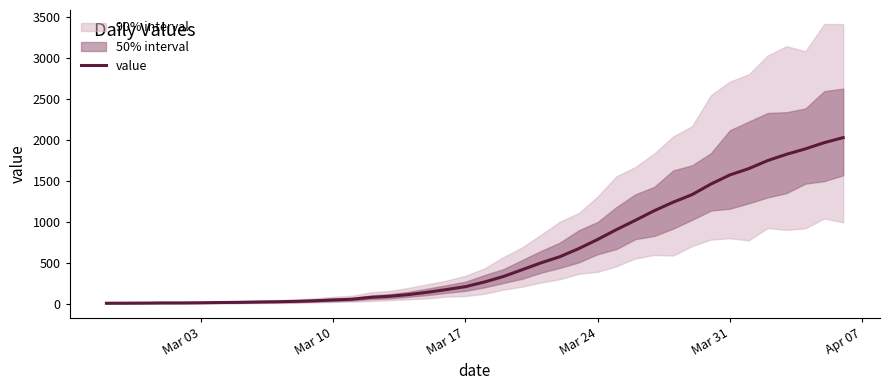

The value of value at Mar 31 is 738. True or false?

False